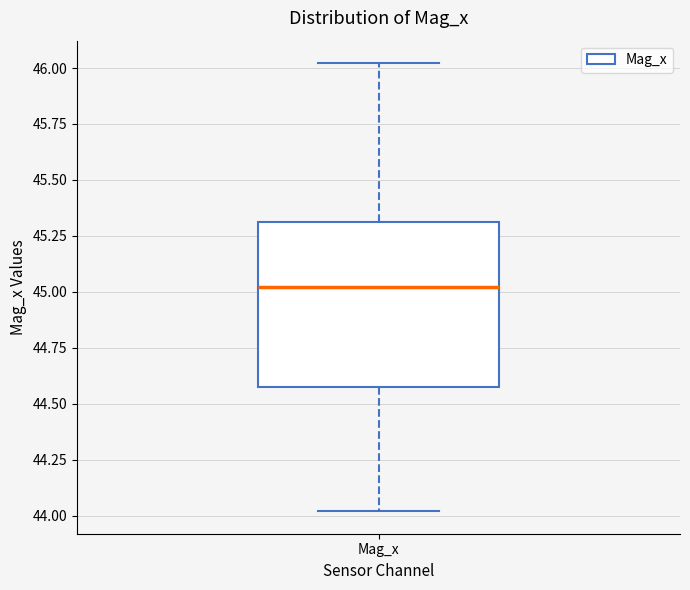

Transcribe this box plot: give where the median line is, the range the box spans, and where the two whiskers end, as read against the y-axis. The values are not printed on the chart, so give them approximately, as read against the axis.

median 45.00, box 44.55 to 45.30, whiskers 44.00 to 46.00